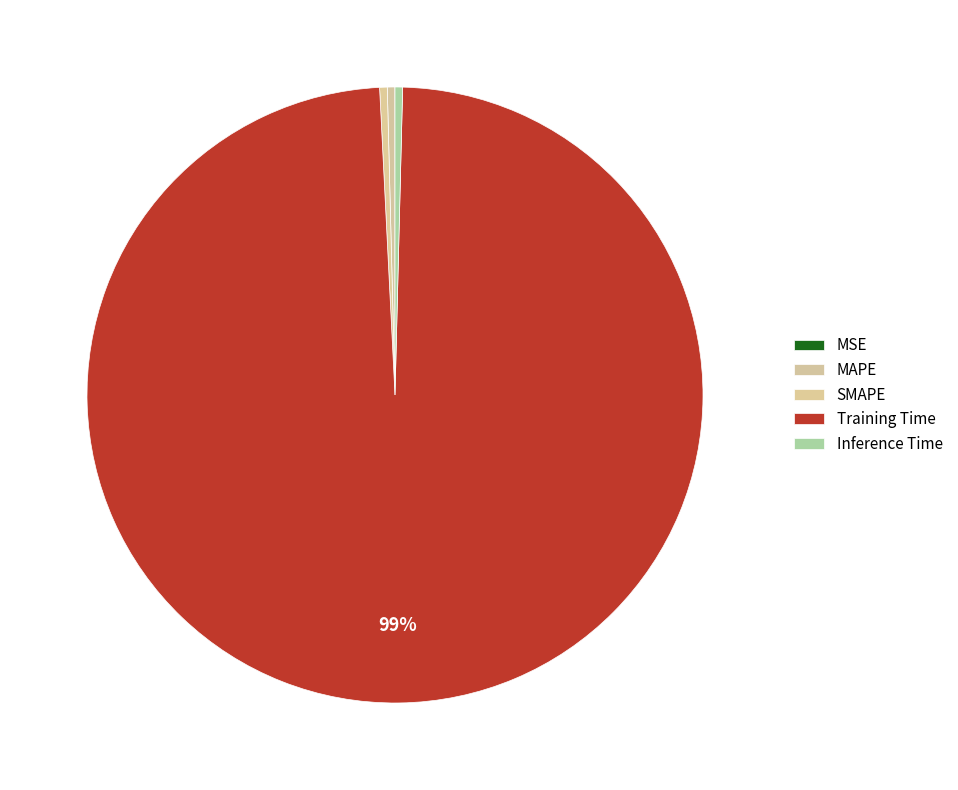

Which category has the biggest portion of the pie?

Training Time